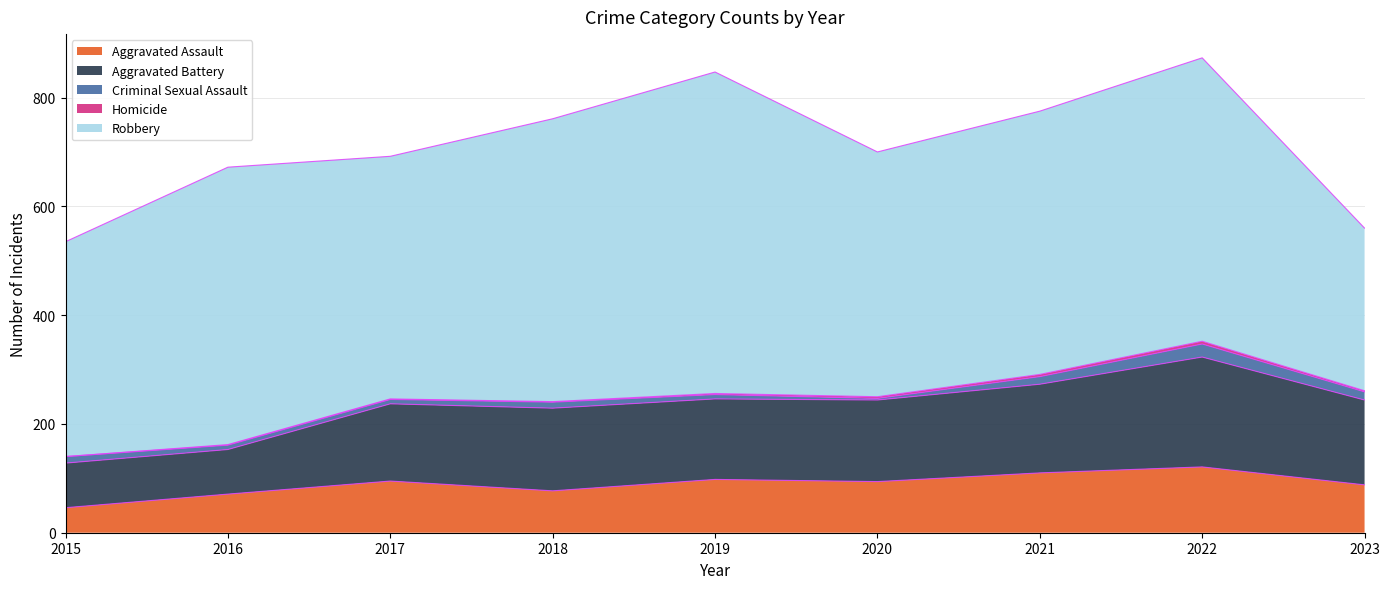

Is the value of Homicide at 2023 greater than the value of Aggravated Assault at 2017?

No